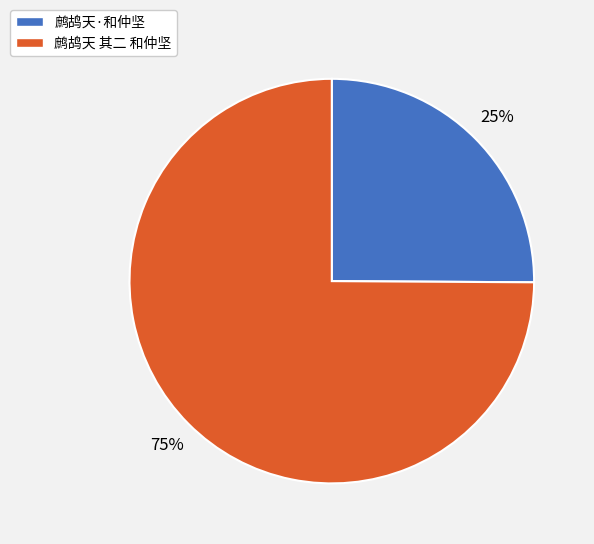

Do 鹧鸪天·和仲坚 and 鹧鸪天 其二 和仲坚 together represent more than half of the pie?

Yes